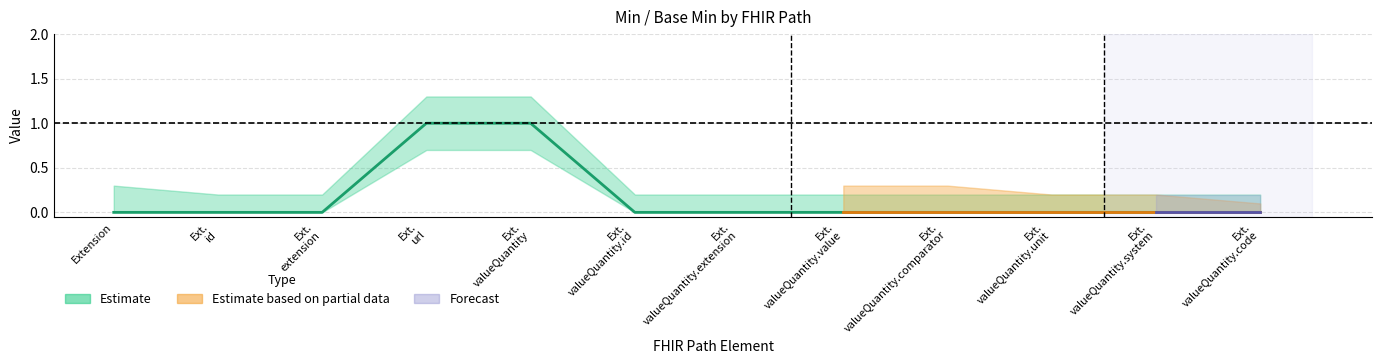

True or false: the data has more than 0 interior local peaks.

False